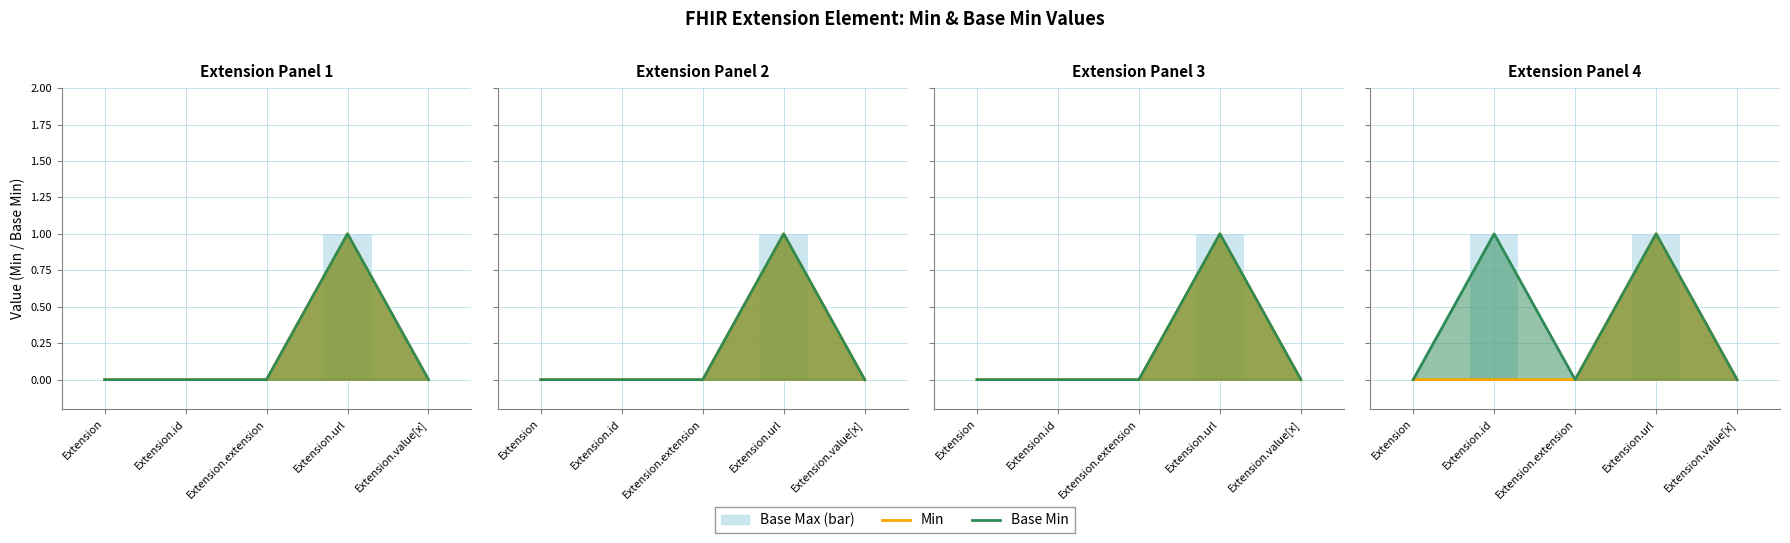

Reading left to right, what are all the values shown in this chart?

Extension=0	Extension.id=0	Extension.extension=0	Extension.url=1	Extension.value[x]=0